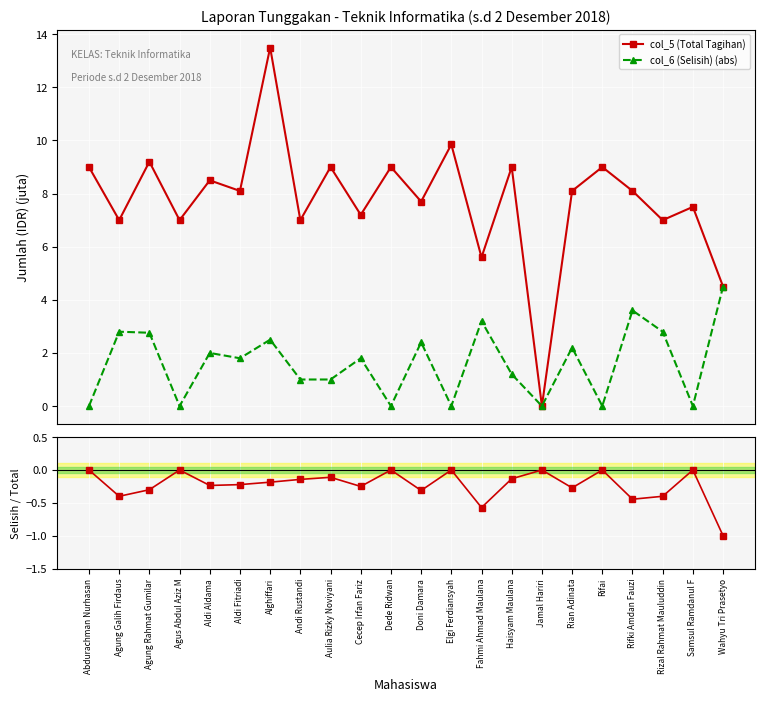

What is the greatest value displayed?

13.5